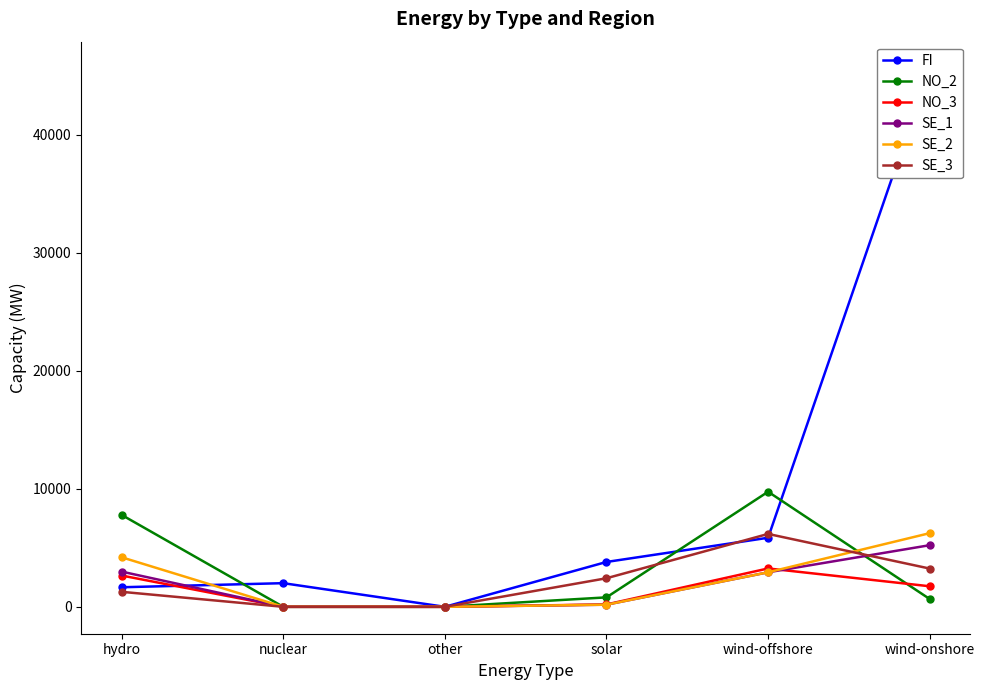

At which label does NO_2 first exceed 800?

hydro